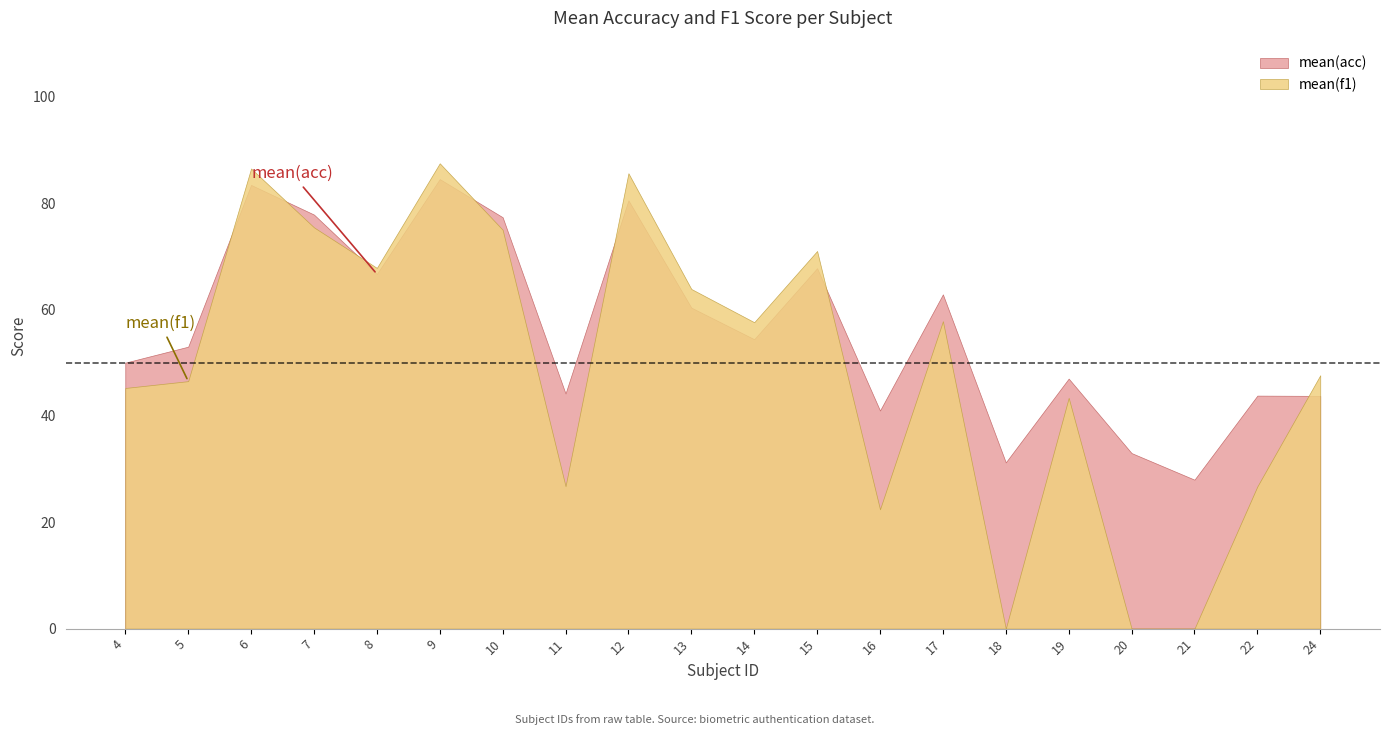

List the labels in order of mean(acc) value, largest first.

9, 6, 12, 7, 10, 15, 8, 17, 13, 14, 5, 4, 19, 11, 22, 24, 16, 20, 18, 21